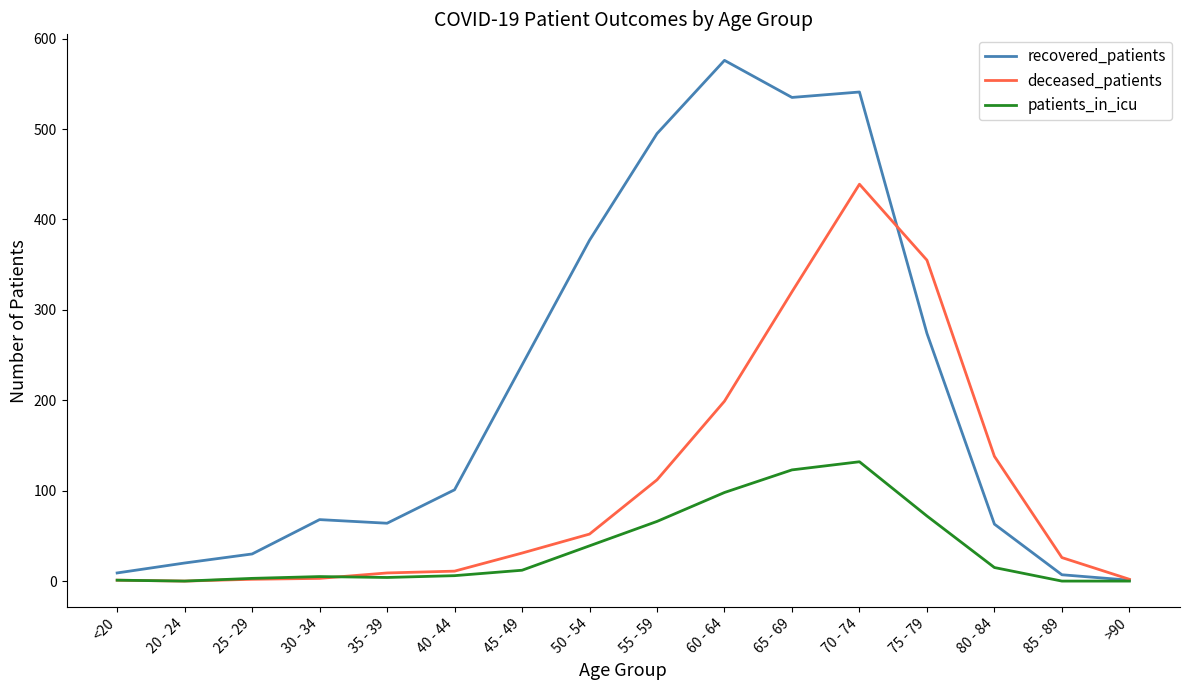

At which label is deceased_patients closest to 219?

60 - 64